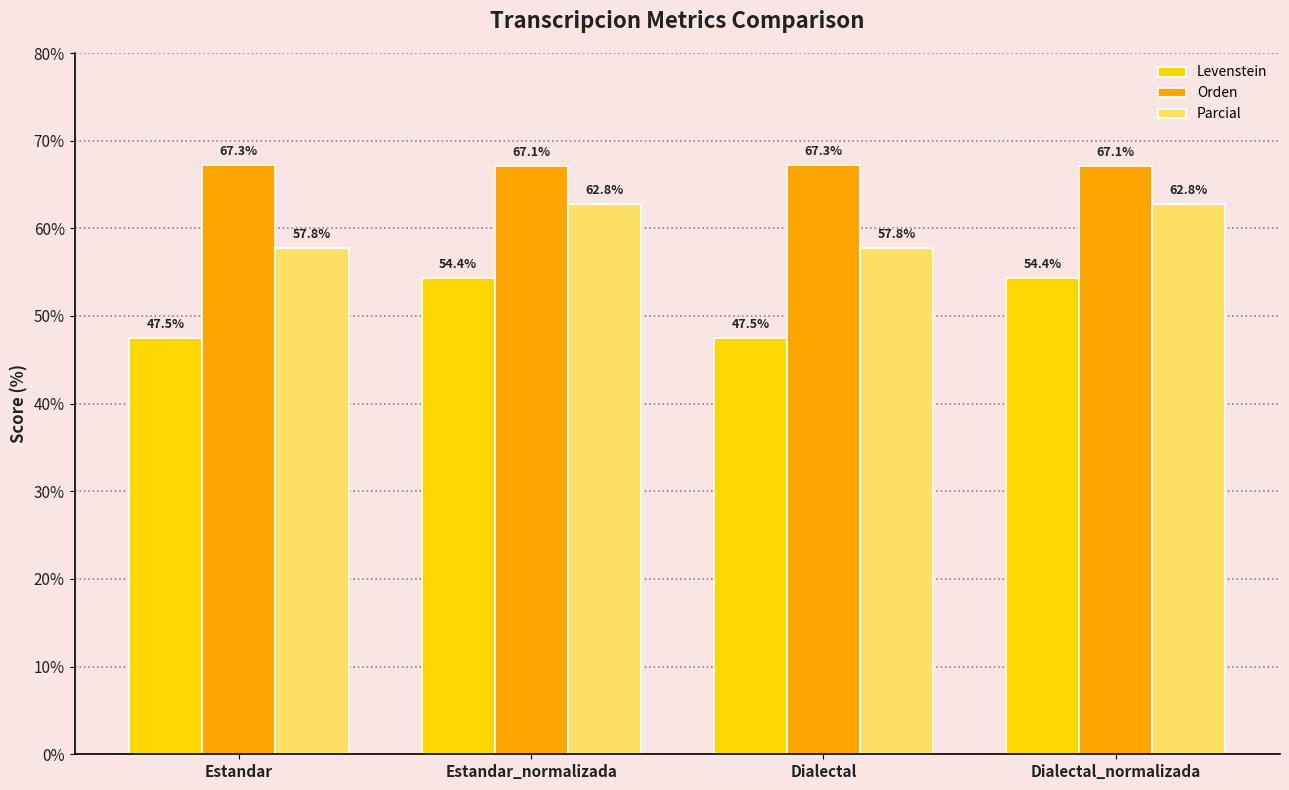

What value does the Parcial series have at Dialectal?

57.8